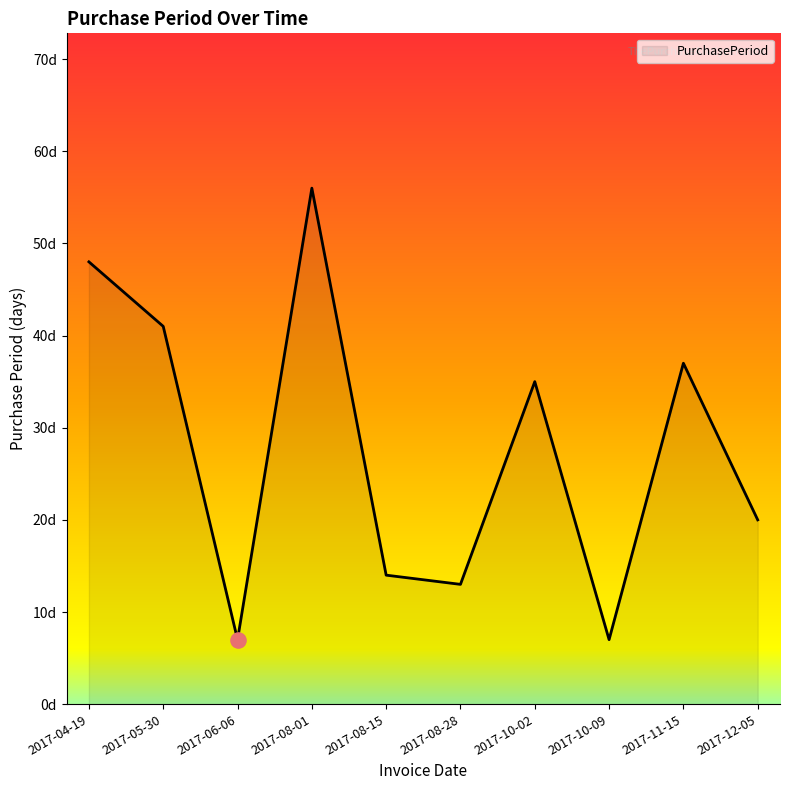

Which has a higher value, 2017-12-05 or 2017-05-30?

2017-05-30